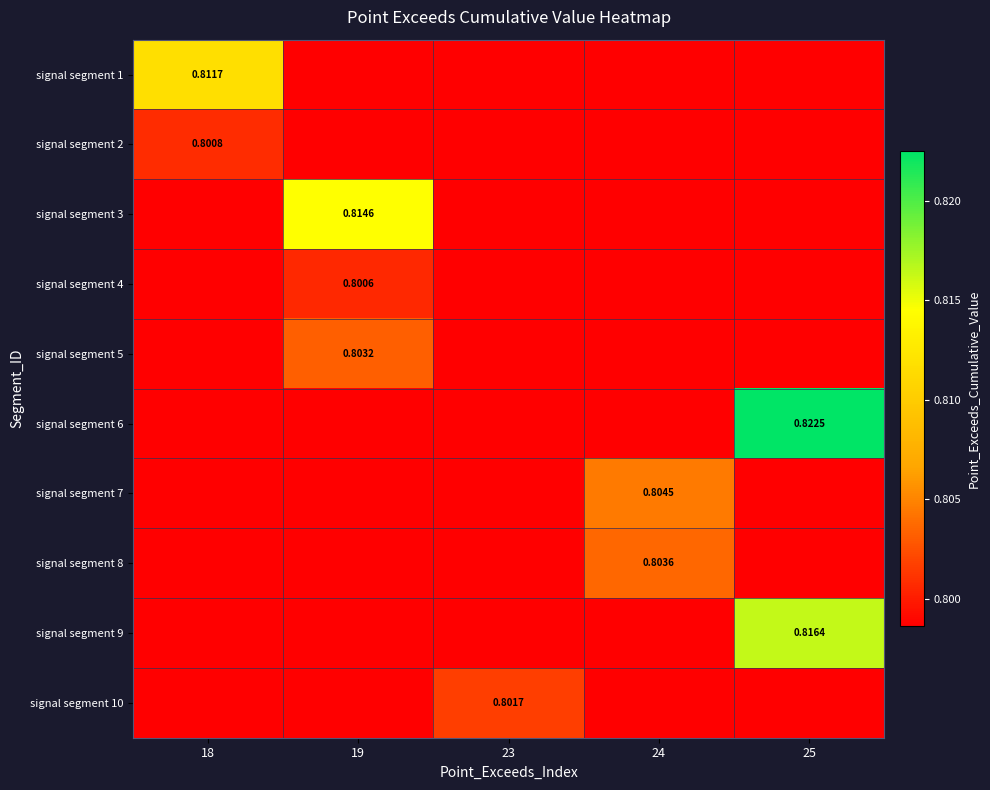

Which category has the highest value in the signal segment 2 series?

18